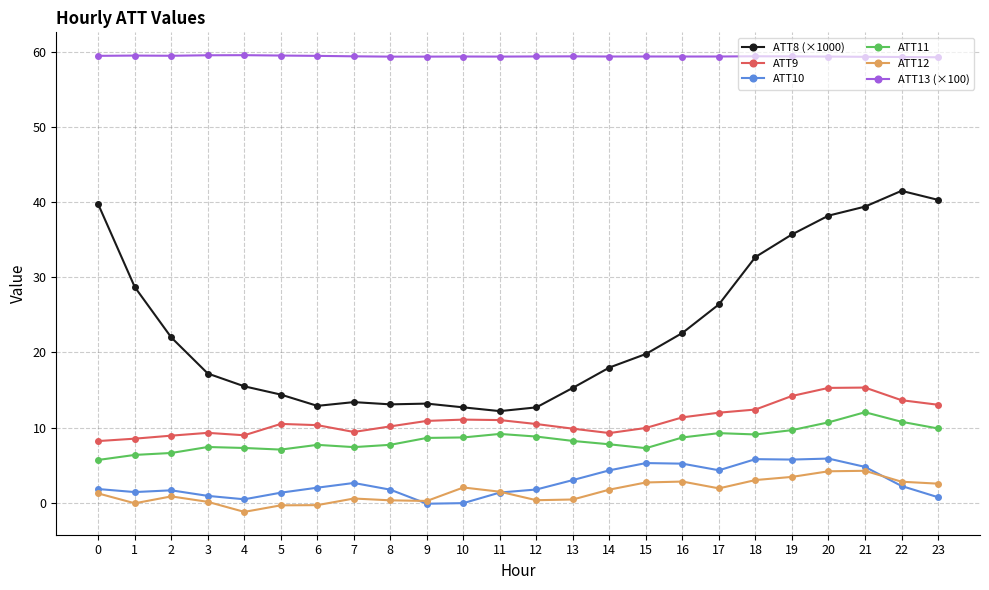

Rank the series by their maximum value, from lowest to highest.

ATT12, ATT10, ATT11, ATT9, ATT8 (×1000), ATT13 (×100)